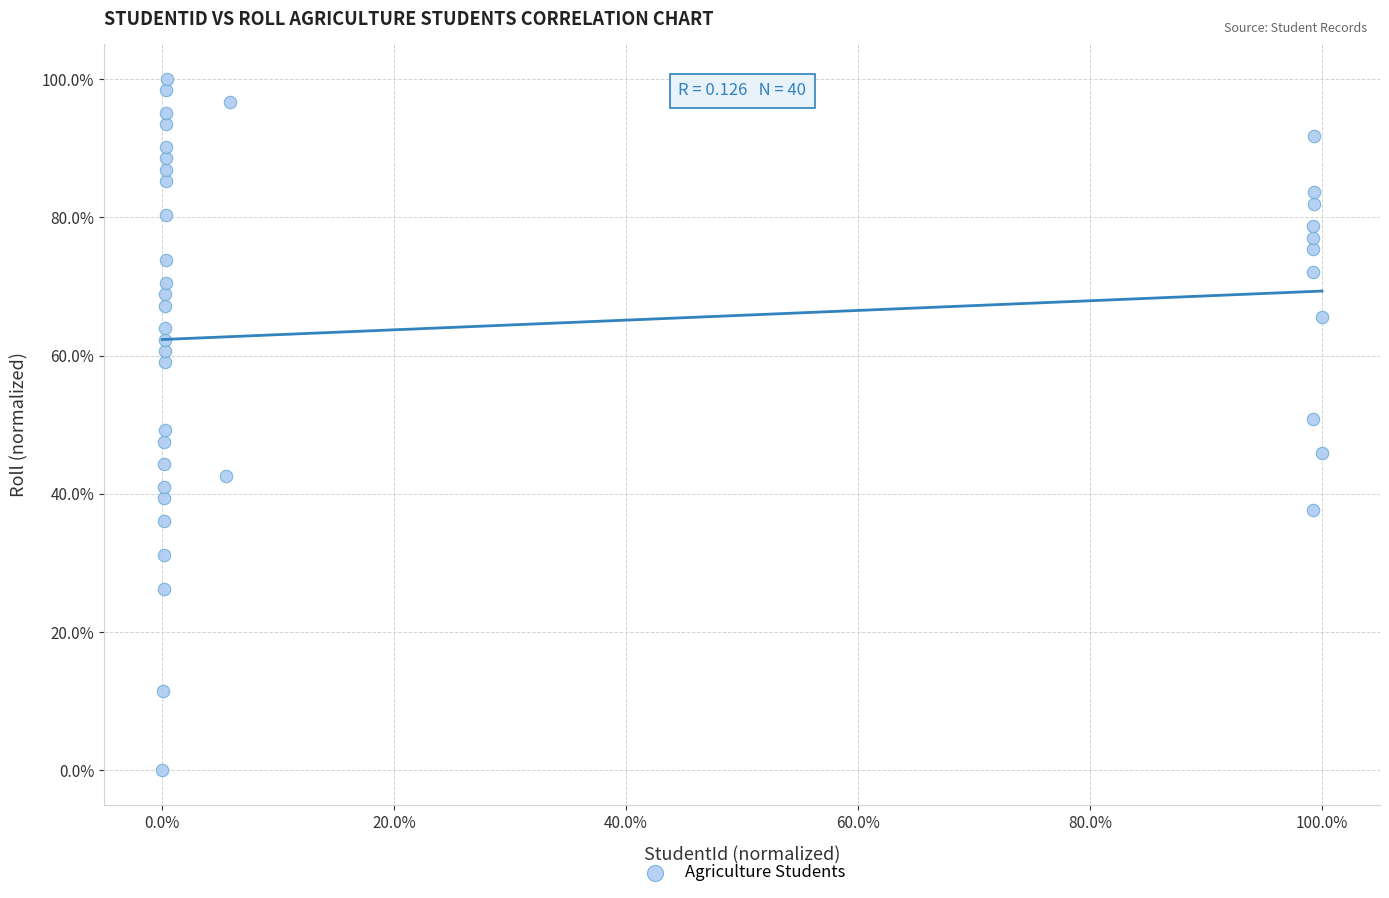

What is the range of Y values (max minus min)?

100.0